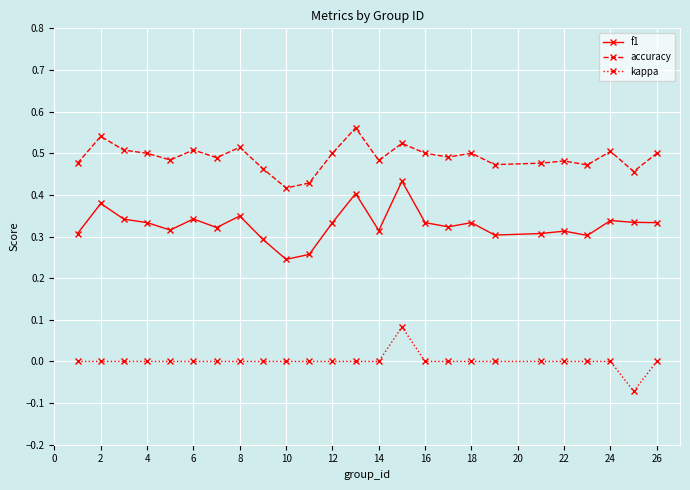

True or false: kappa and f1 intersect in this chart.

False